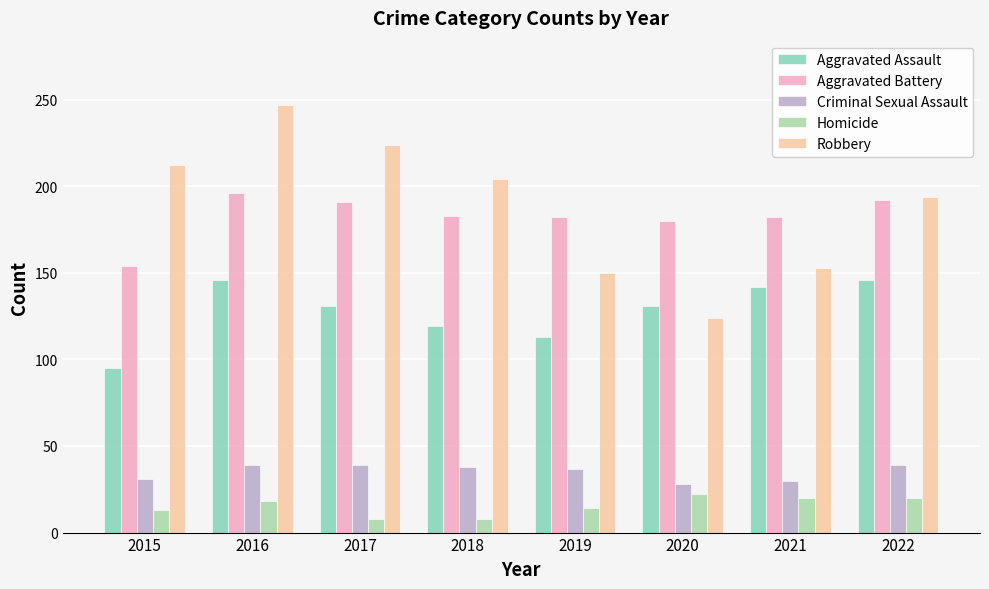

Which series has the widest spread of values?

Robbery